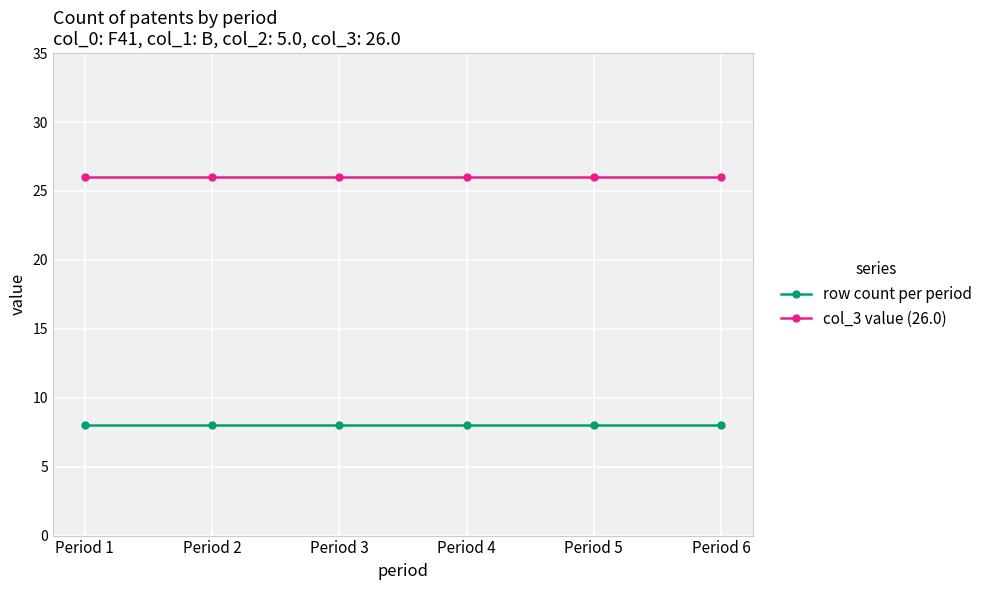

Reading left to right, list all the values displayed in this chart.

row count per period: Period 1=8	Period 2=8	Period 3=8	Period 4=8	Period 5=8	Period 6=8
col_3 value (26.0): Period 1=26	Period 2=26	Period 3=26	Period 4=26	Period 5=26	Period 6=26